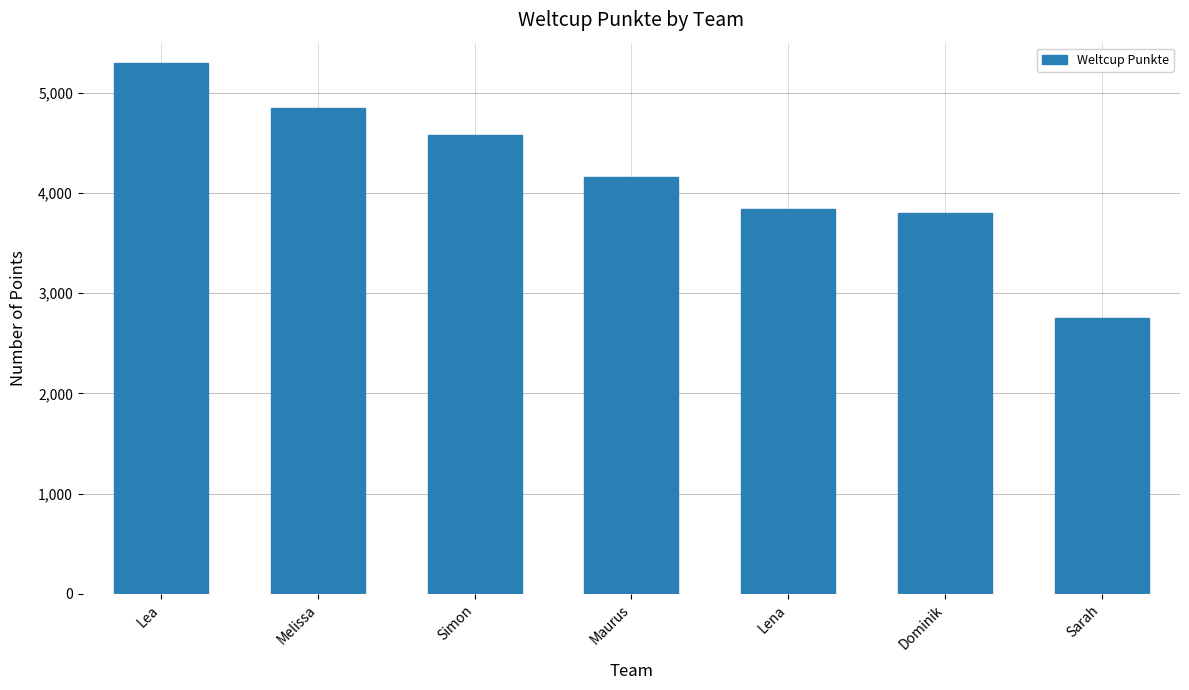

Reading left to right, extract all data points from this chart.

5293	4848	4578	4163	3841	3799	2755